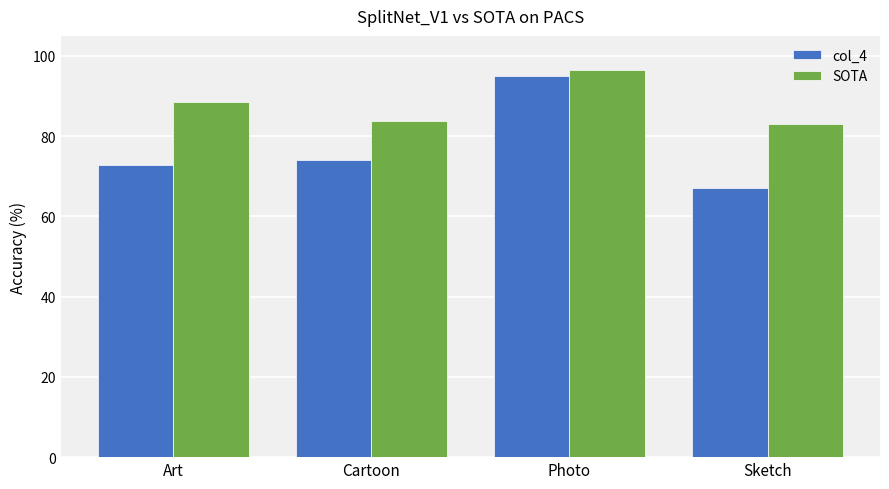

Is it true that col_4 equals 27.6 at Cartoon?

False